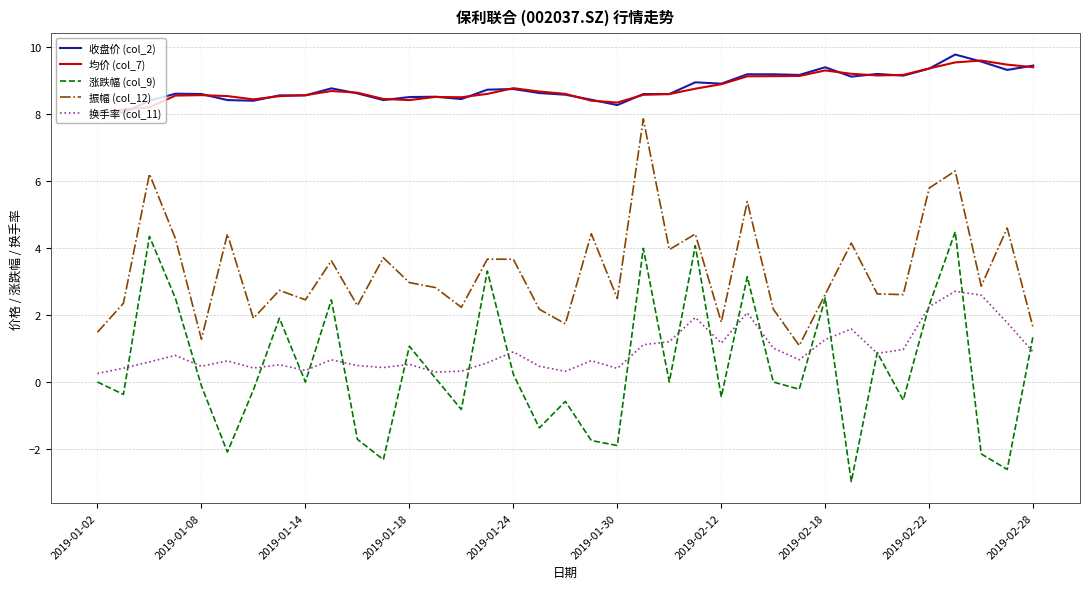

True or false: 收盘价 (col_2) and 换手率 (col_11) intersect in this chart.

False